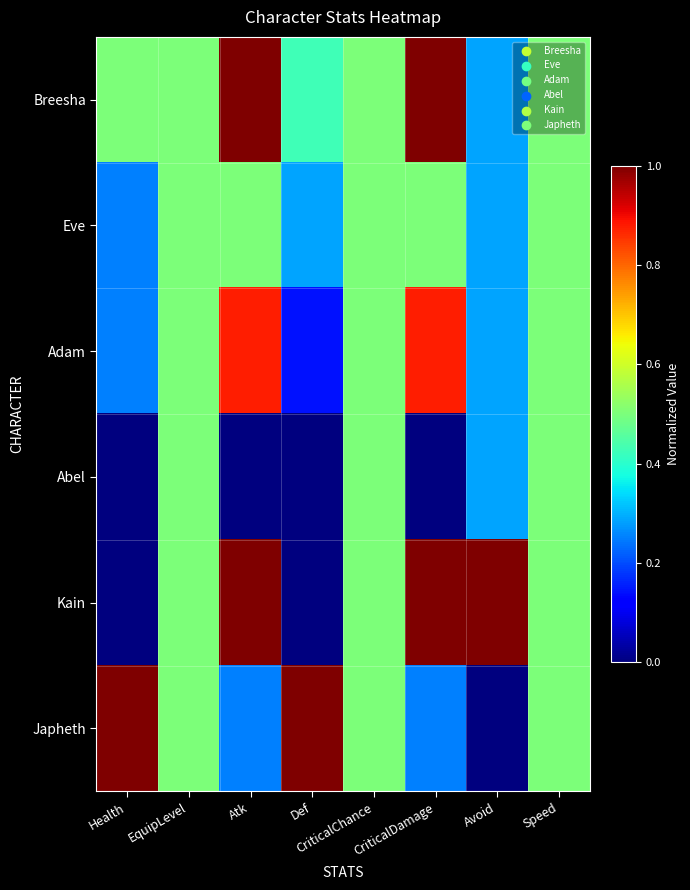

What is the total value across all series at Def?

1.9